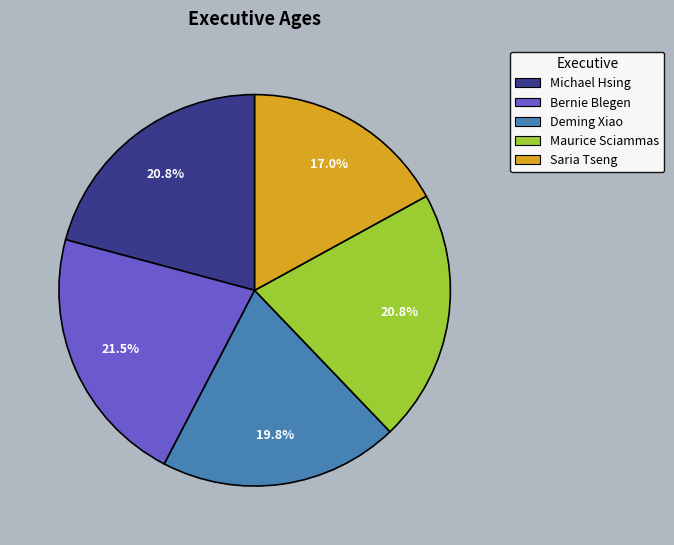

Which has a higher value, Bernie Blegen or Maurice Sciammas?

Bernie Blegen